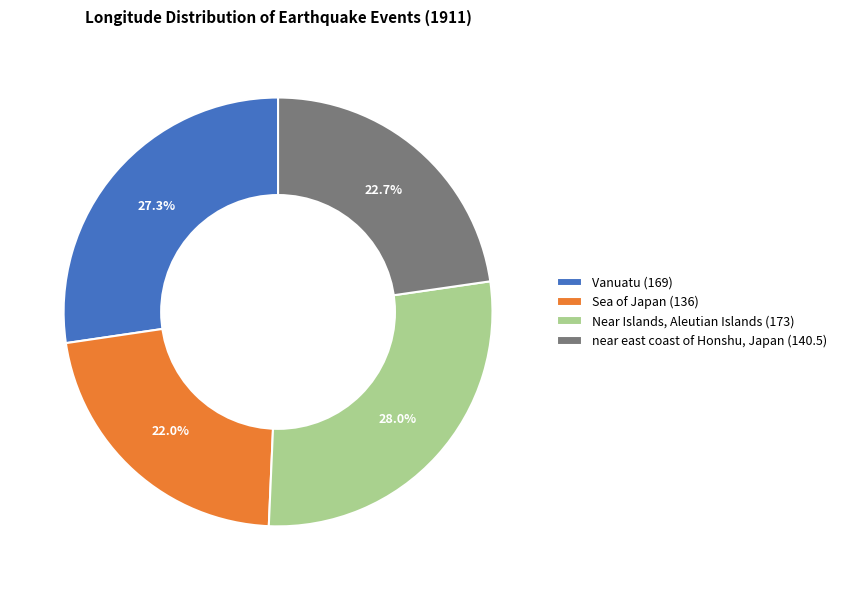

Is it true that Sea of Japan (136) is 22% of the pie?

True